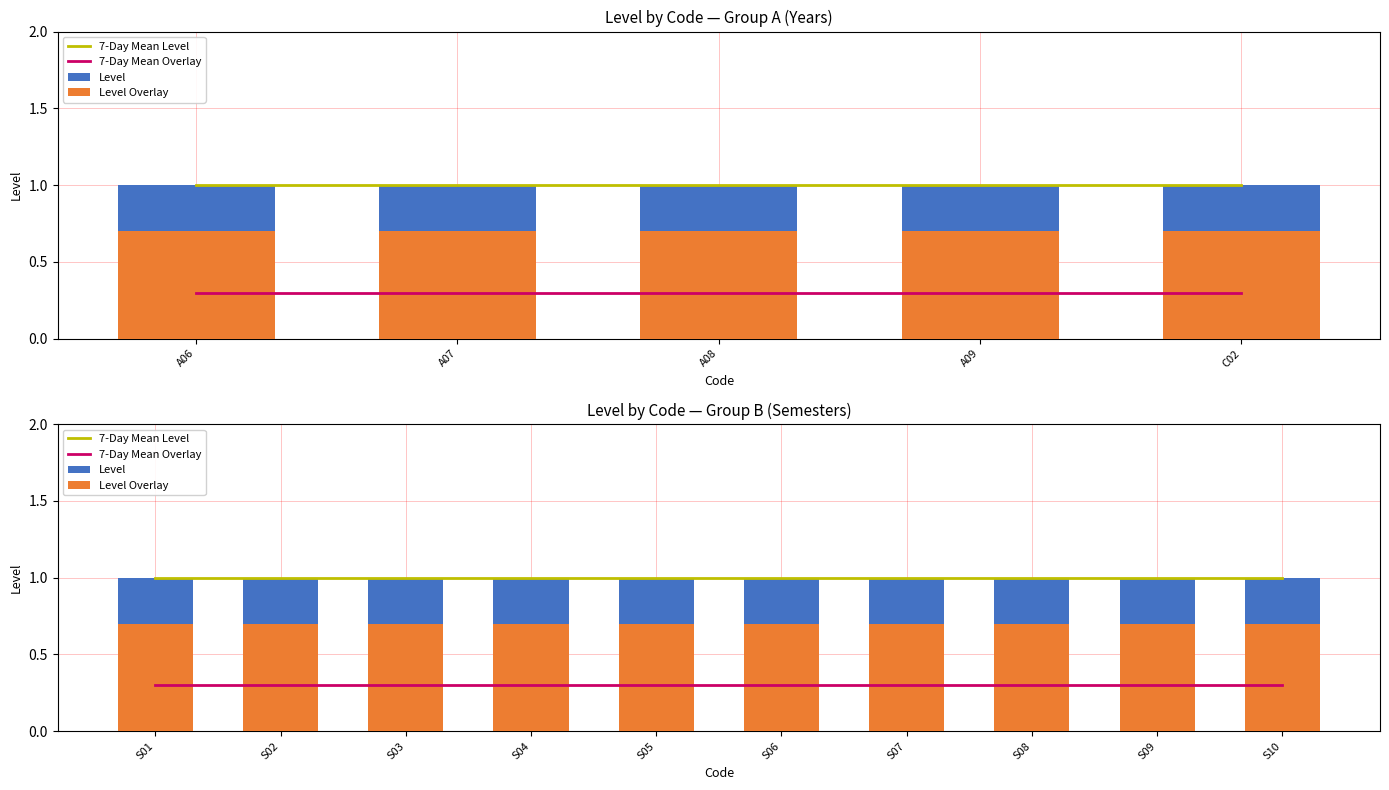

The 7-Day Mean Level series shows 1.0 at S01. True or false?

True